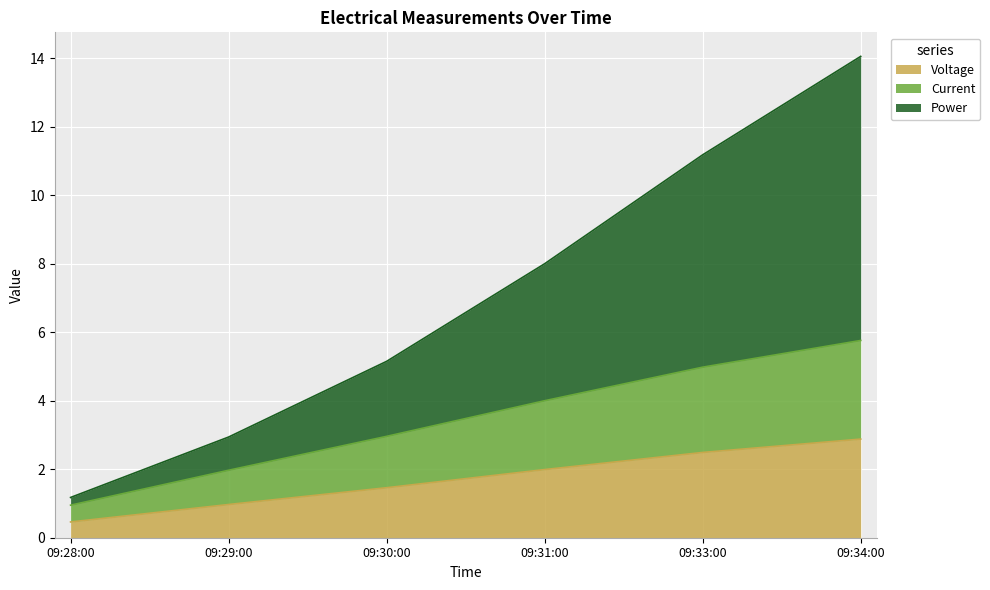

How many values in the Voltage series exceed 1?

4